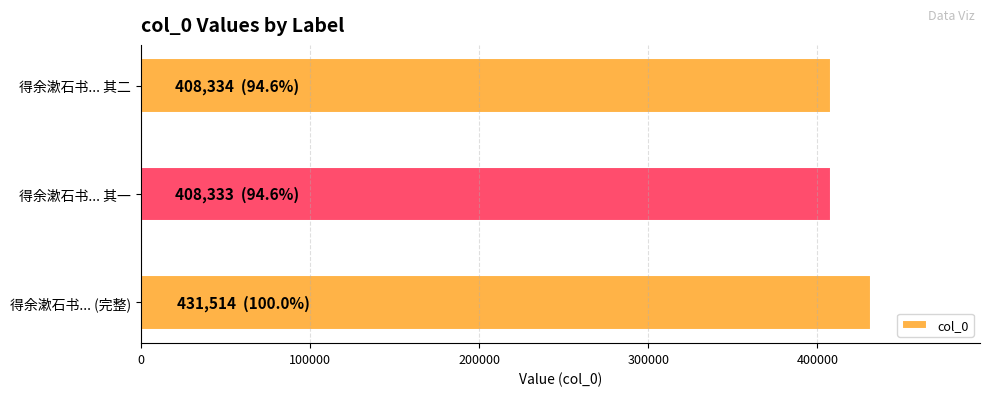

The chart shows a value of 431514 at 得余漱石书... (完整). True or false?

True